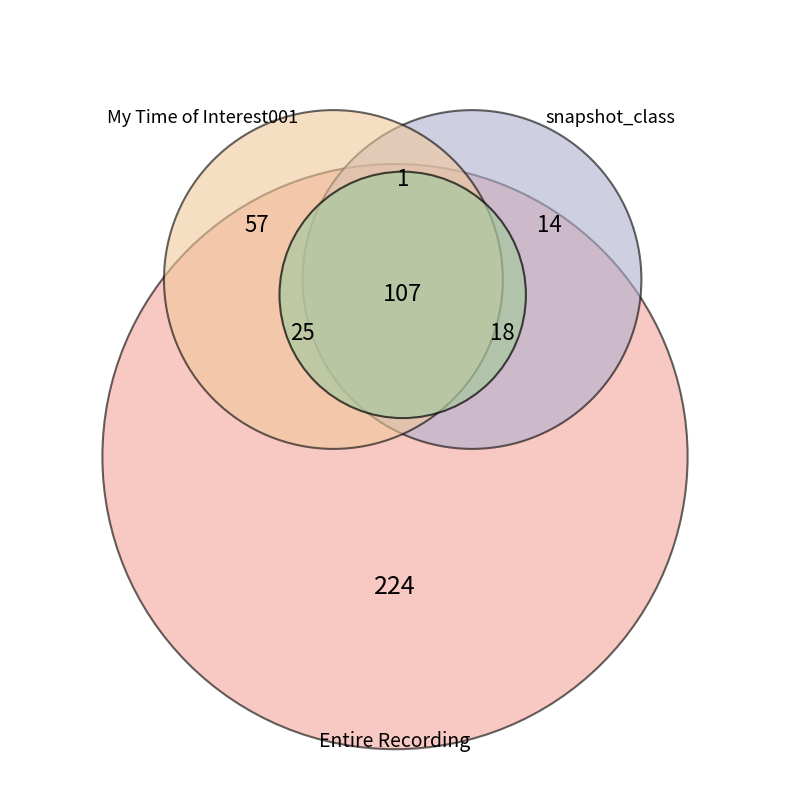

How many slices are in this pie chart?

3